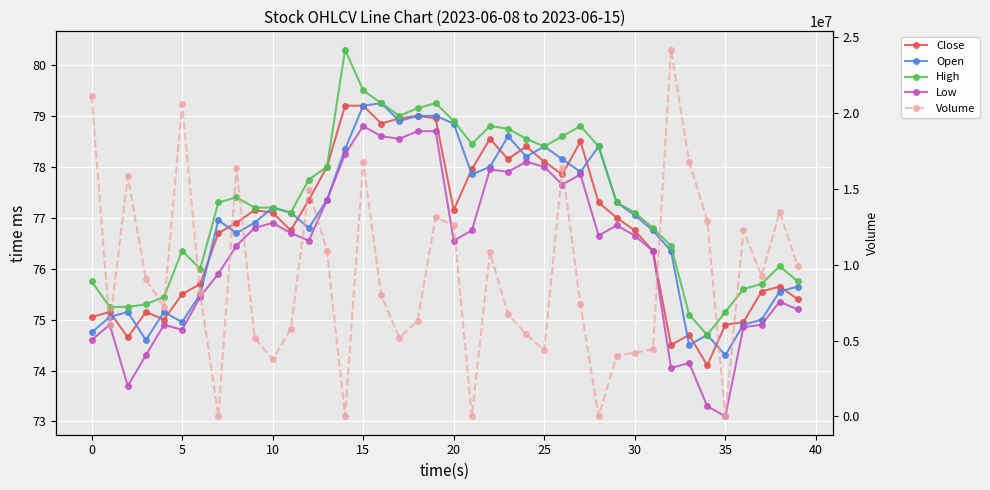

True or false: Open and High intersect in this chart.

False